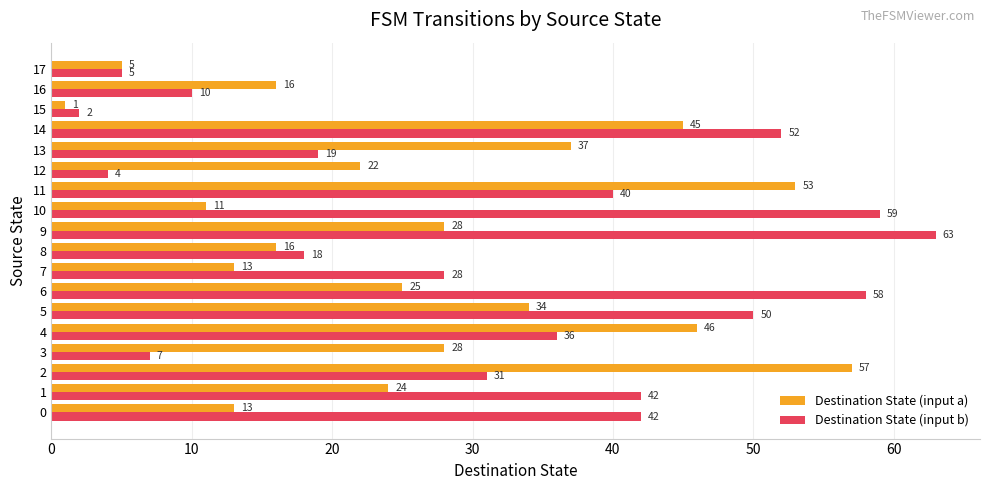

What is the total value across all series at 17?

10